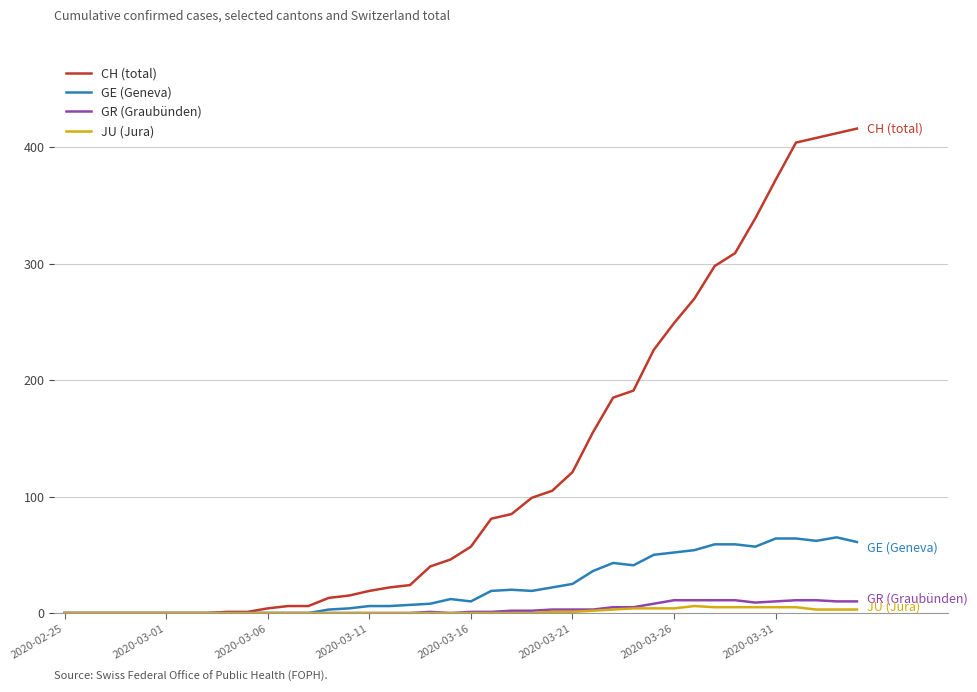

What is the maximum value shown in the chart?

416